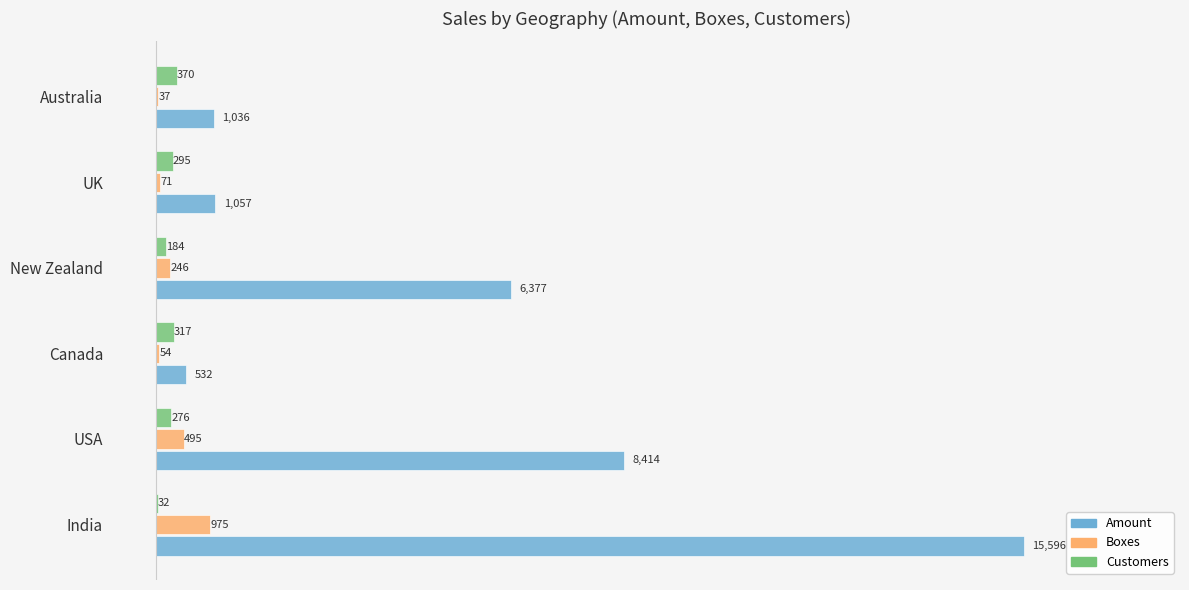

What is the sum of the Amount values at UK and New Zealand?

7434